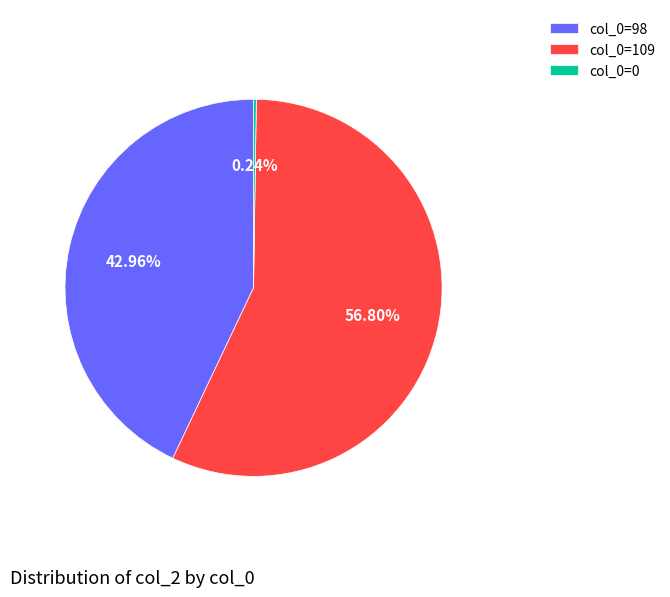

Which has a higher value, col_0=109 or col_0=98?

col_0=109